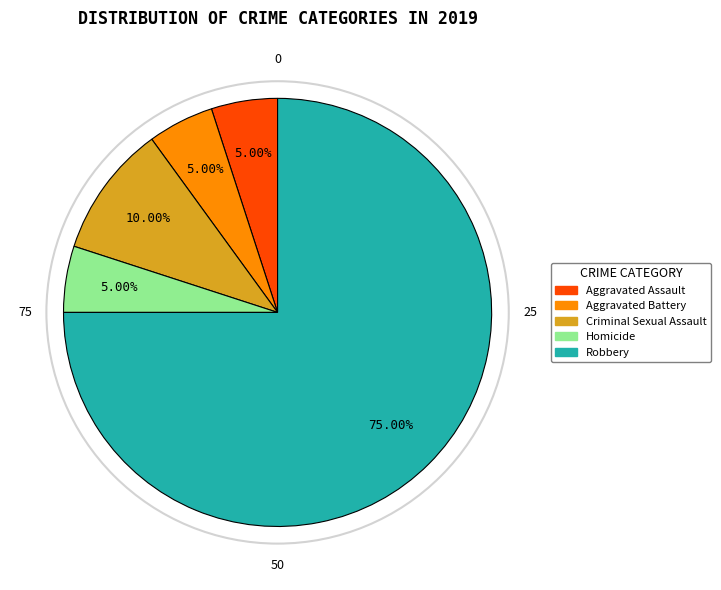

Do Homicide and Criminal Sexual Assault together represent more than half of the pie?

No